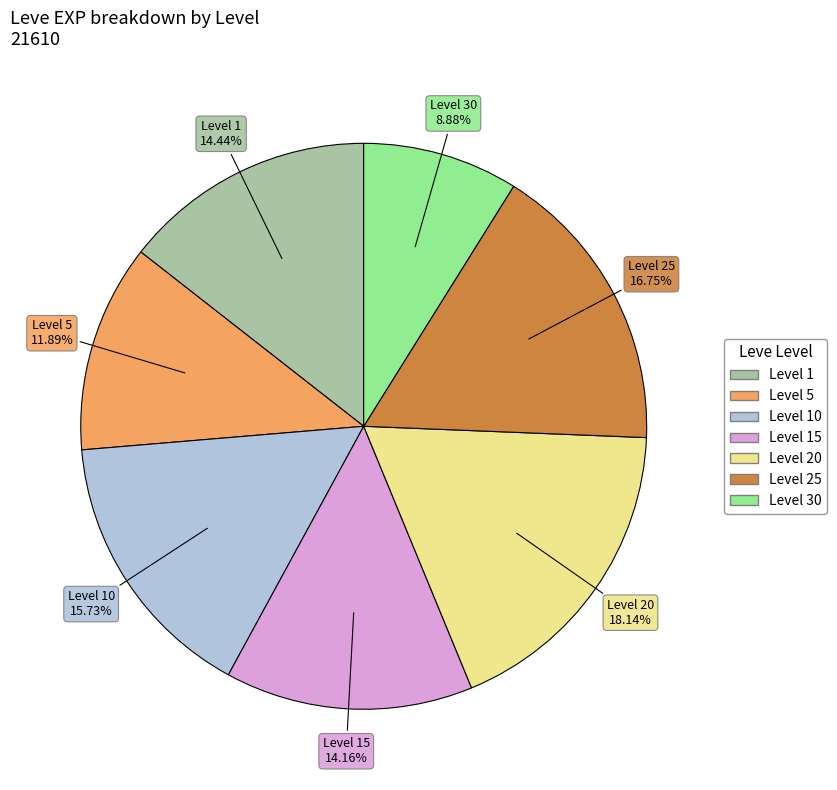

Does any single category account for the majority?

No